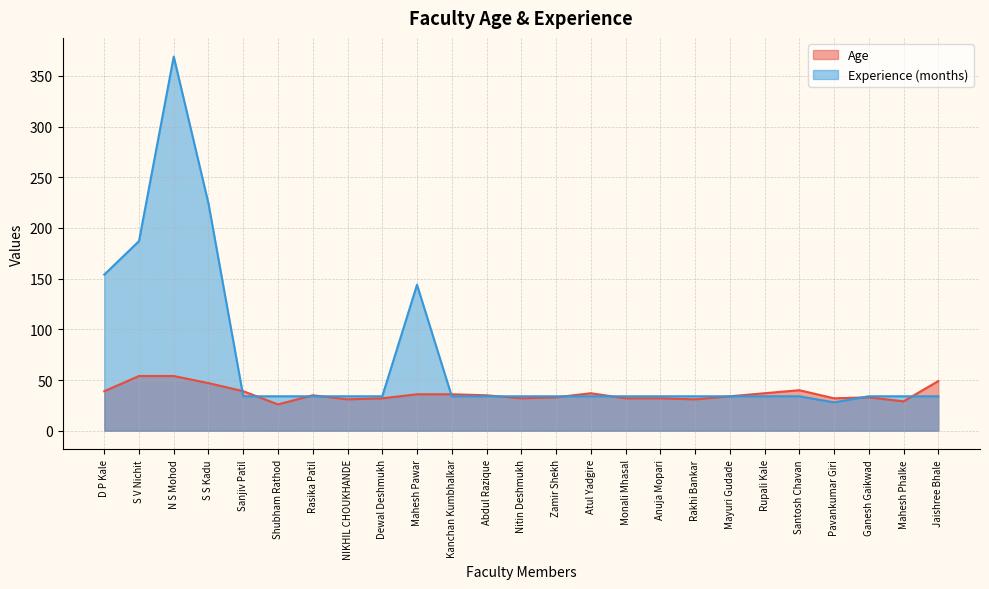

The Experience (months) series shows 34 at Monali Mhasal. True or false?

True